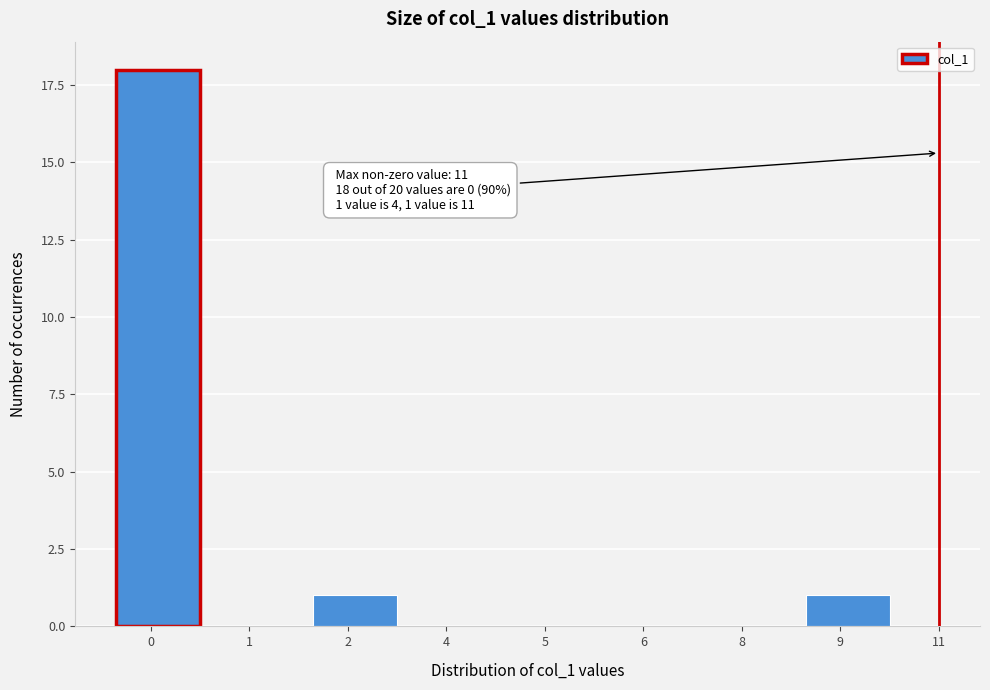

Reading right to left, what are all the values shown in this chart?

9=1	8=0	6=0	5=0	4=0	2=1	1=0	0=18